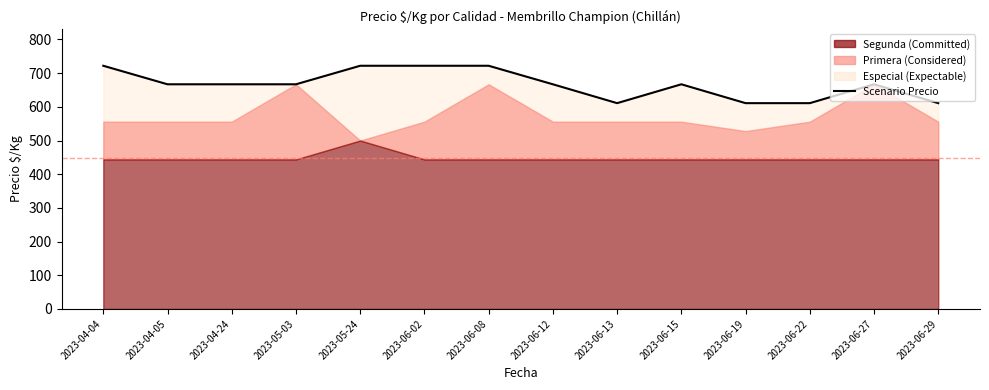

What is the approximate value at 2023-06-13, to the nearest 50?

600